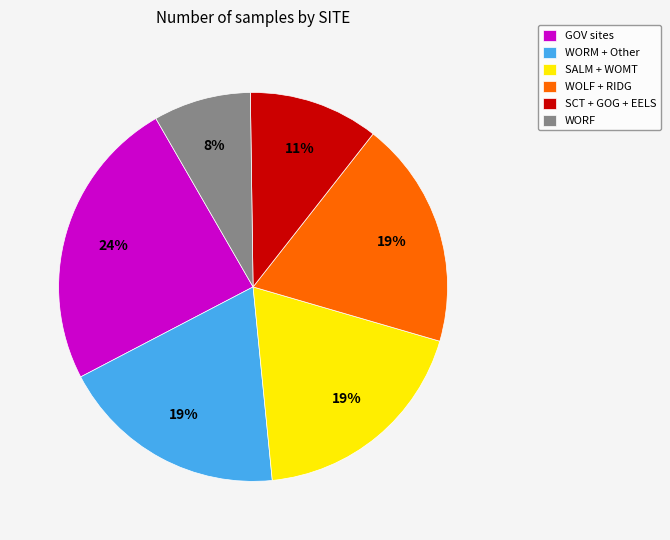

Is it true that WOLF + RIDG is 4% of the pie?

False